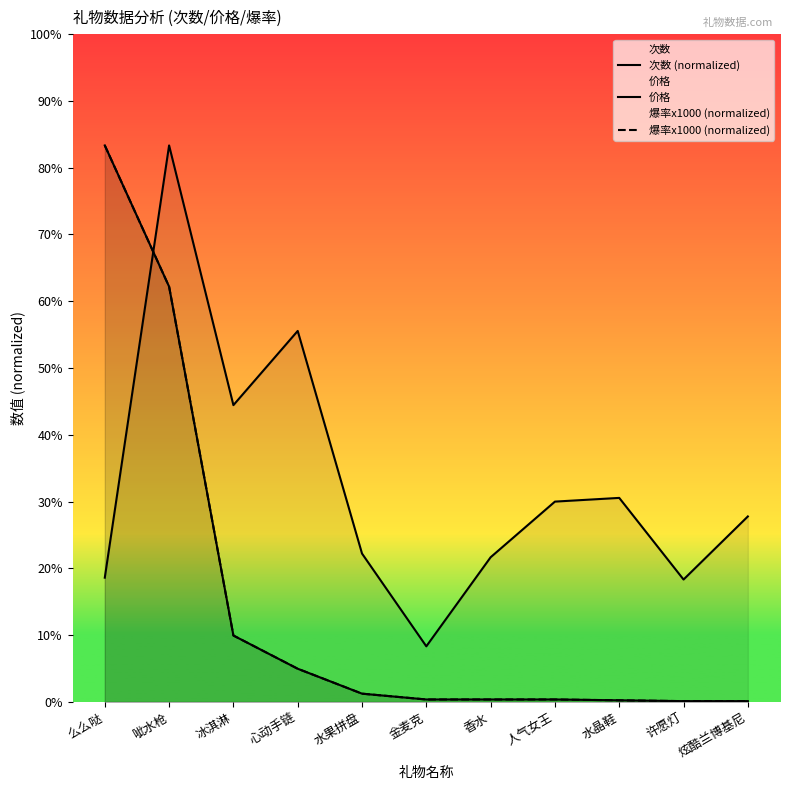

What is the minimum value shown in the chart?

0.4